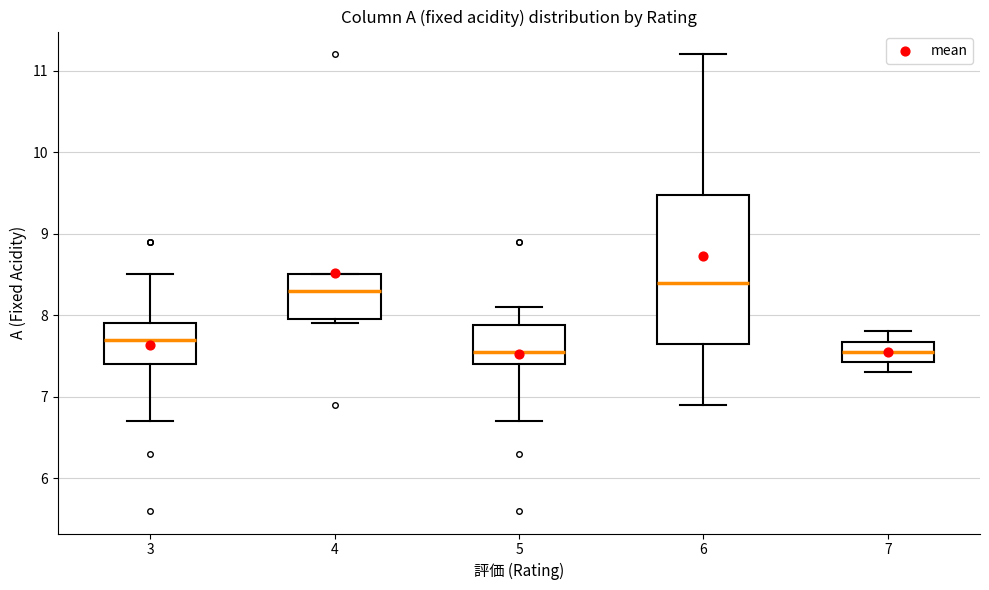

Reading left to right, transcribe this box plot: for each box, give where its median line is, the range the box spans, and where its two whiskers end, as read against the y-axis. The values are not printed on the chart, so give them approximately, as read against the axis.

3: median 7.7, box 7.4 to 7.9, whiskers 6.7 to 8.5
4: median 8.3, box 8.0 to 8.5, whiskers 7.9 to 8.5
5: median 7.6, box 7.4 to 7.9, whiskers 6.7 to 8.1
6: median 8.4, box 7.7 to 9.5, whiskers 6.9 to 11.2
7: median 7.6, box 7.4 to 7.7, whiskers 7.3 to 7.8